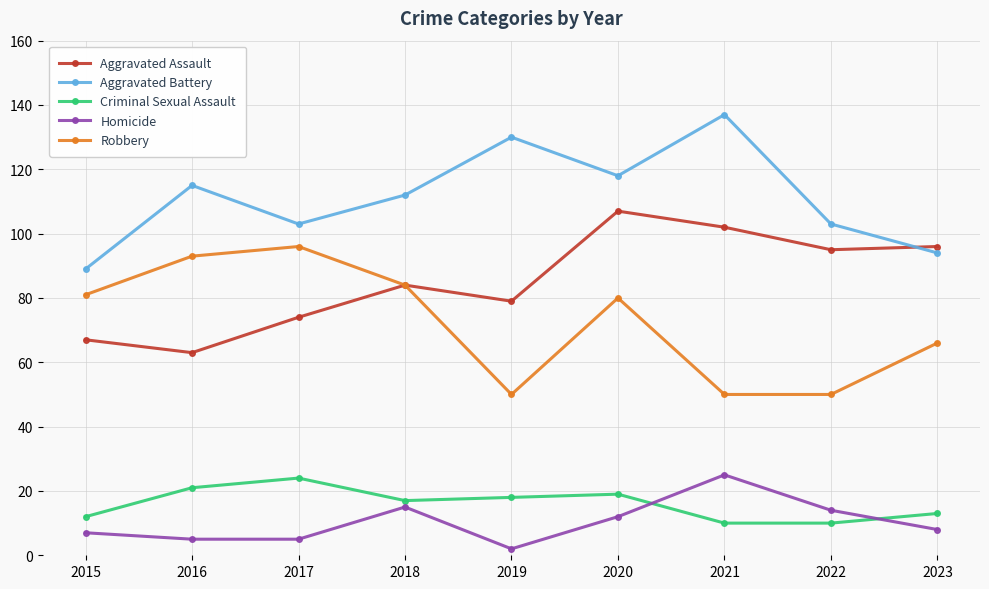

True or false: Aggravated Assault has a value of 38 at 2021.

False